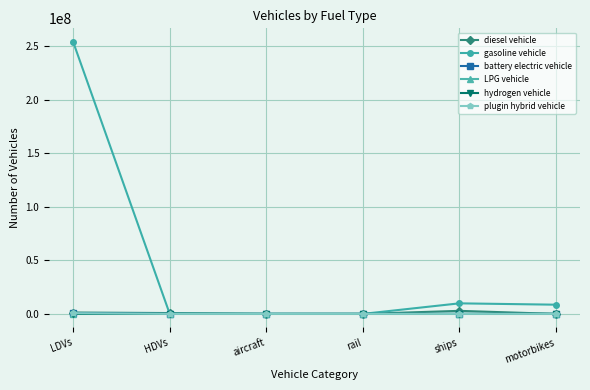

What are all the series names shown in the legend?

diesel vehicle, gasoline vehicle, battery electric vehicle, LPG vehicle, hydrogen vehicle, plugin hybrid vehicle